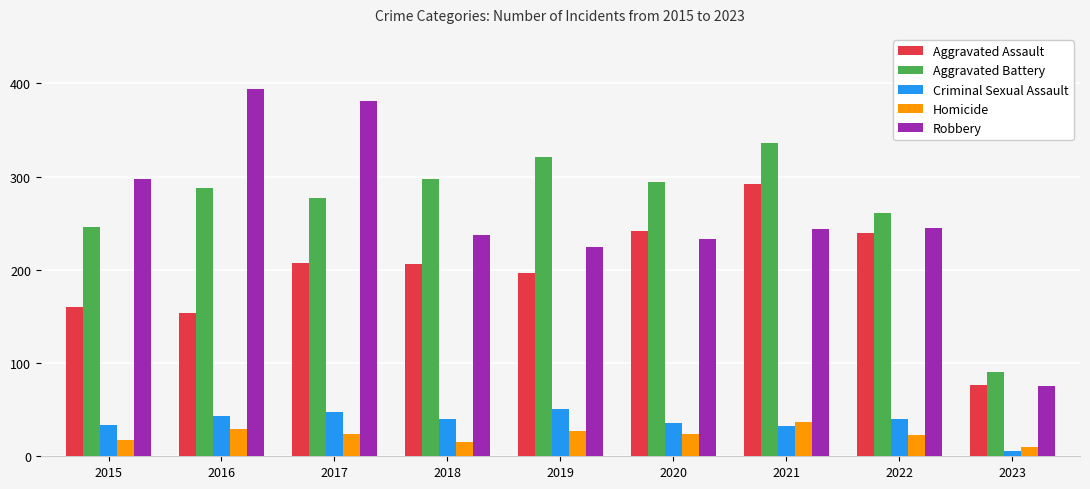

How many data points in Homicide are less than 24?

4